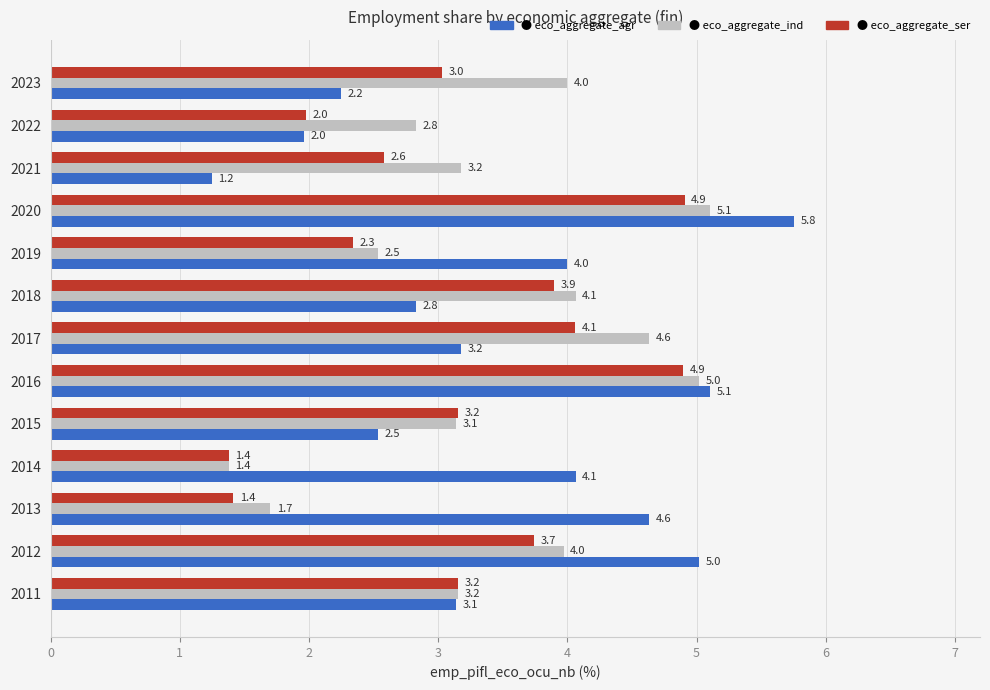

What is the greatest value displayed?

5.8